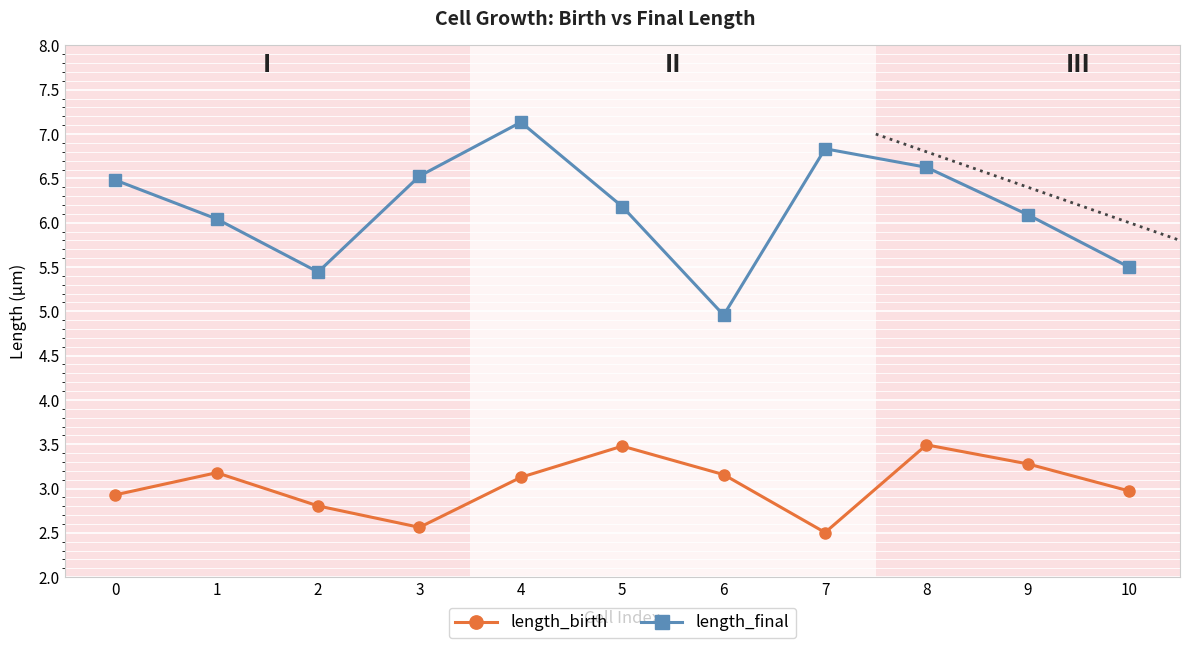

Reading right to left, extract all data points from this chart.

length_birth: 10=3.0	9=3.3	8=3.5	7=2.5	6=3.2	5=3.5	4=3.1	3=2.6	2=2.8	1=3.2	0=2.9
length_final: 10=5.5	9=6.1	8=6.6	7=6.8	6=5.0	5=6.2	4=7.1	3=6.5	2=5.4	1=6.0	0=6.5